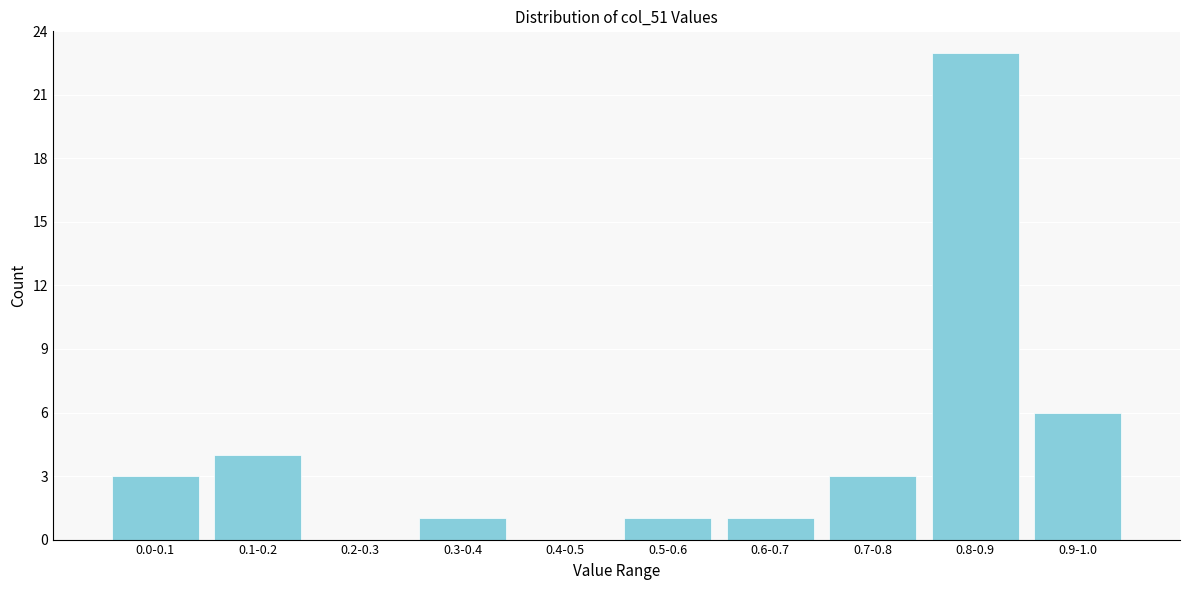

Reading left to right, transcribe all the data shown in this chart.

0.0-0.1=3	0.1-0.2=4	0.2-0.3=0	0.3-0.4=1	0.4-0.5=0	0.5-0.6=1	0.6-0.7=1	0.7-0.8=3	0.8-0.9=23	0.9-1.0=6